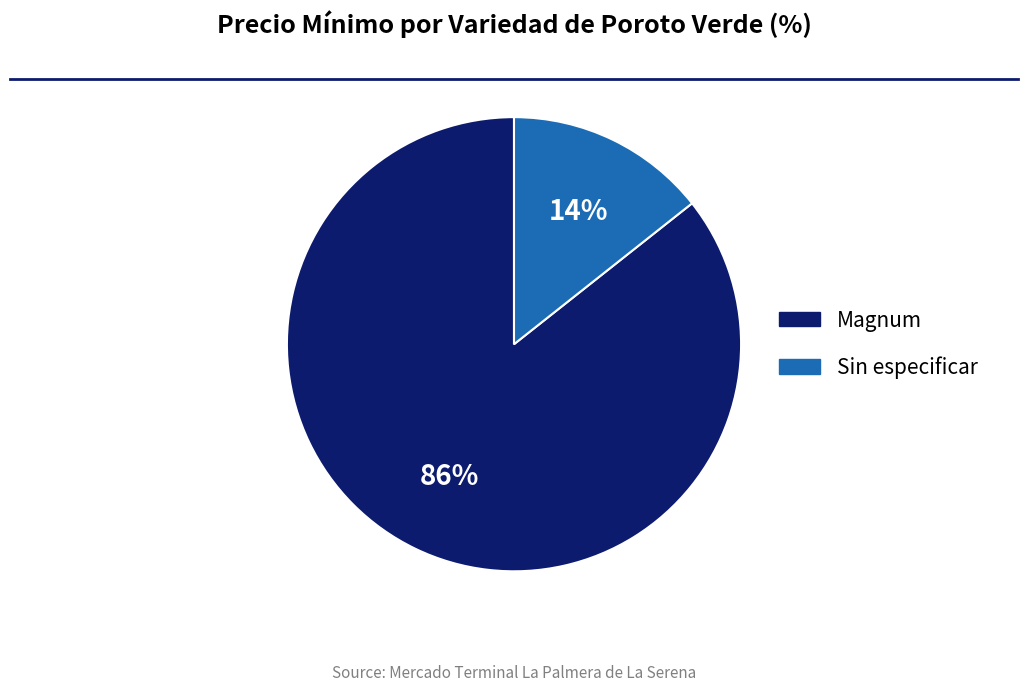

The Sin especificar slice represents 8% of the pie. True or false?

False